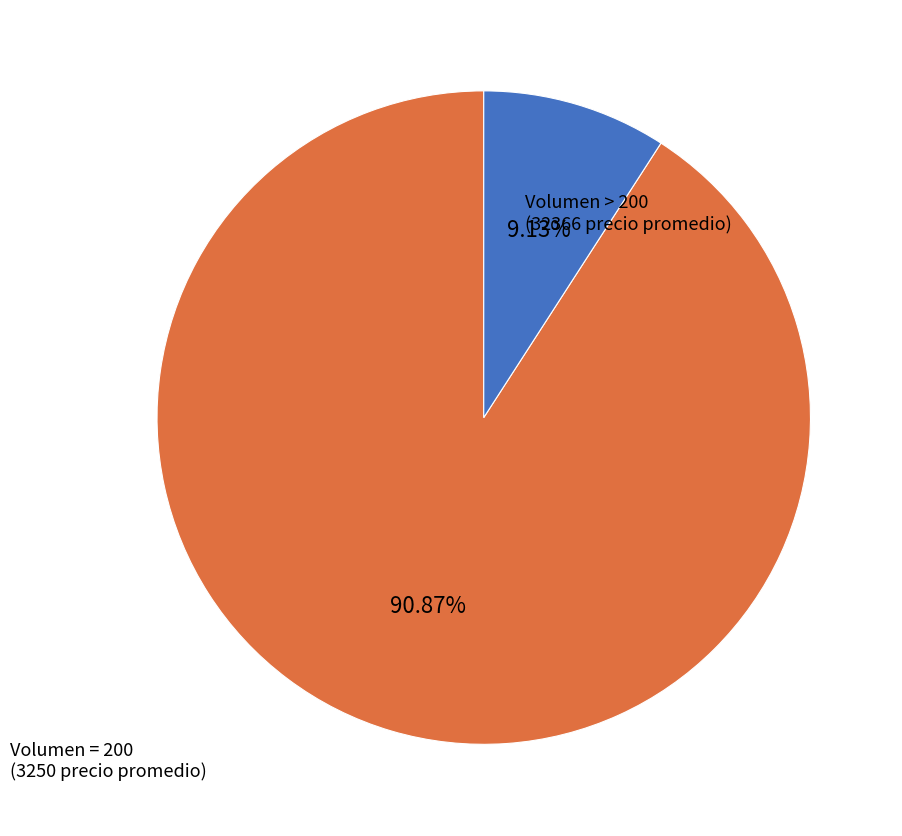

Does any single category account for the majority?

Yes